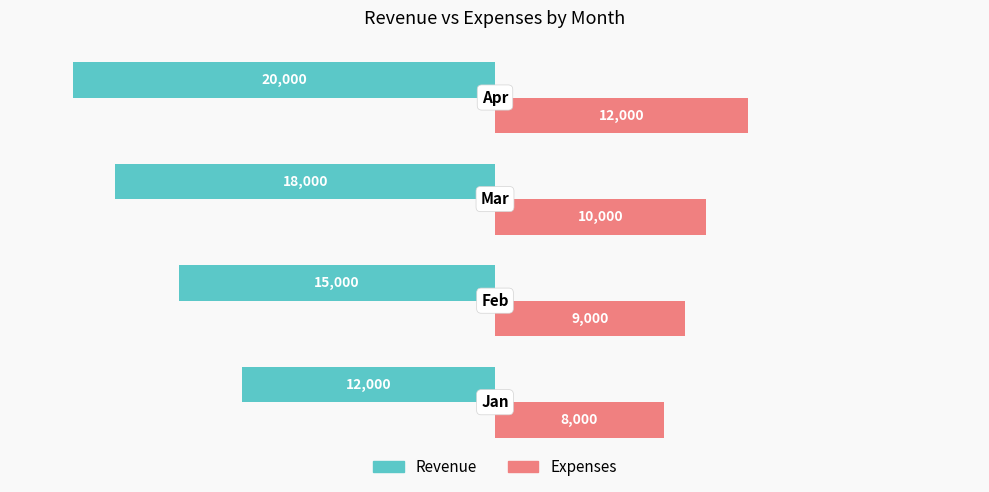

Which series has the largest total across all categories?

Expenses